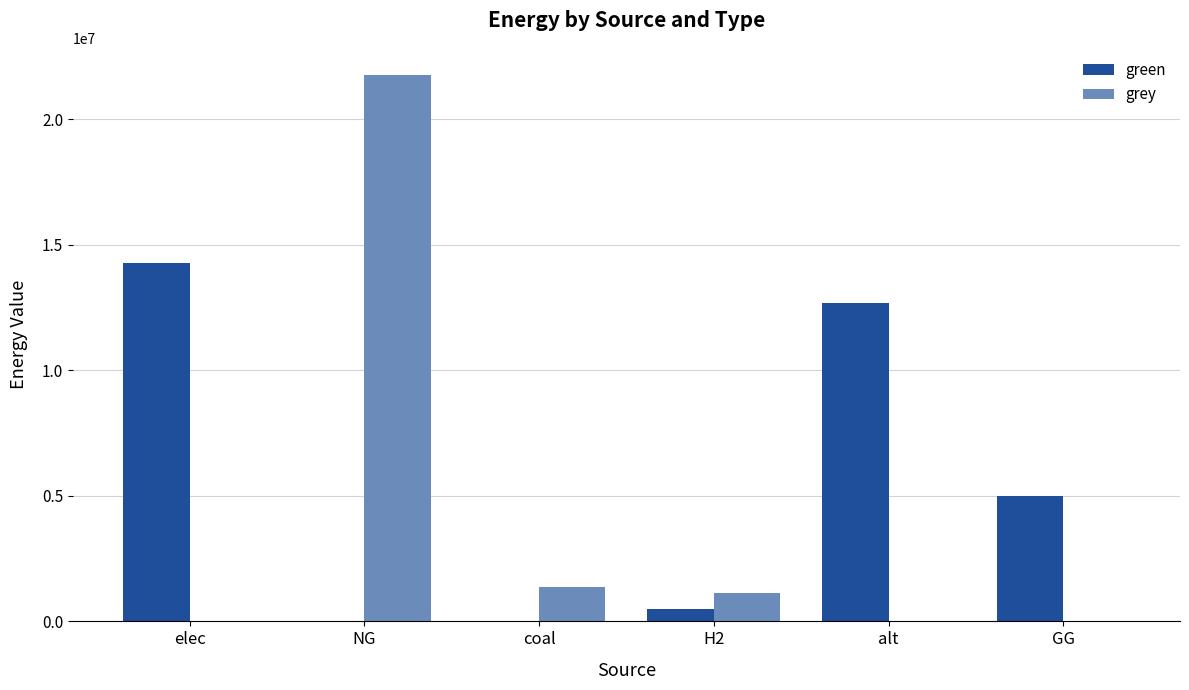

What is the maximum value for grey?

21753580.8